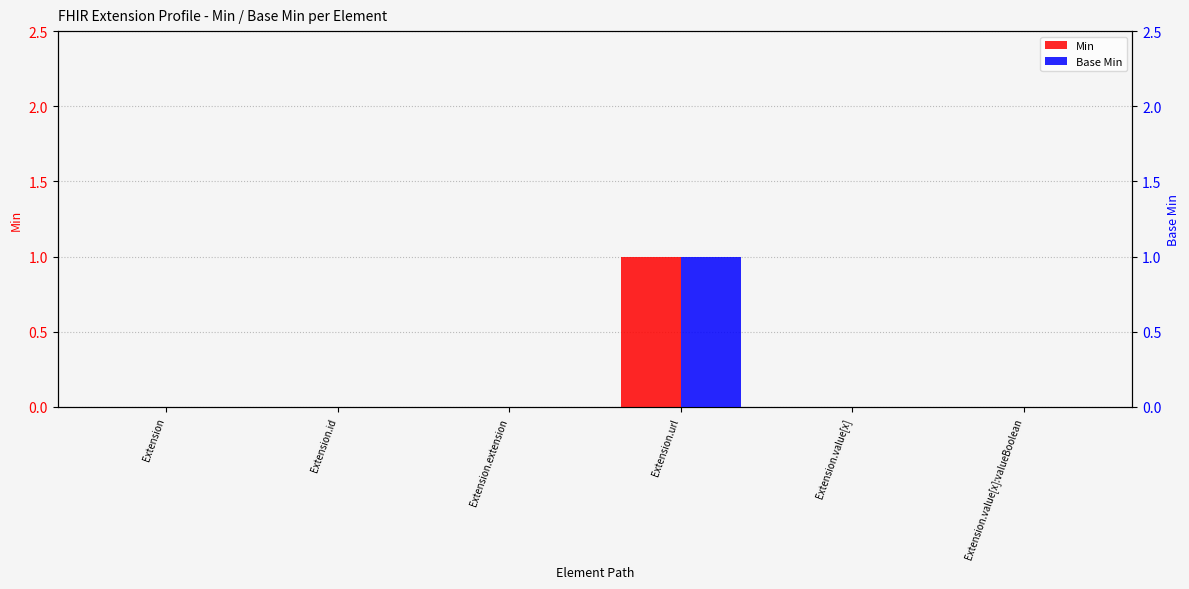

What is the maximum value shown in the chart?

1